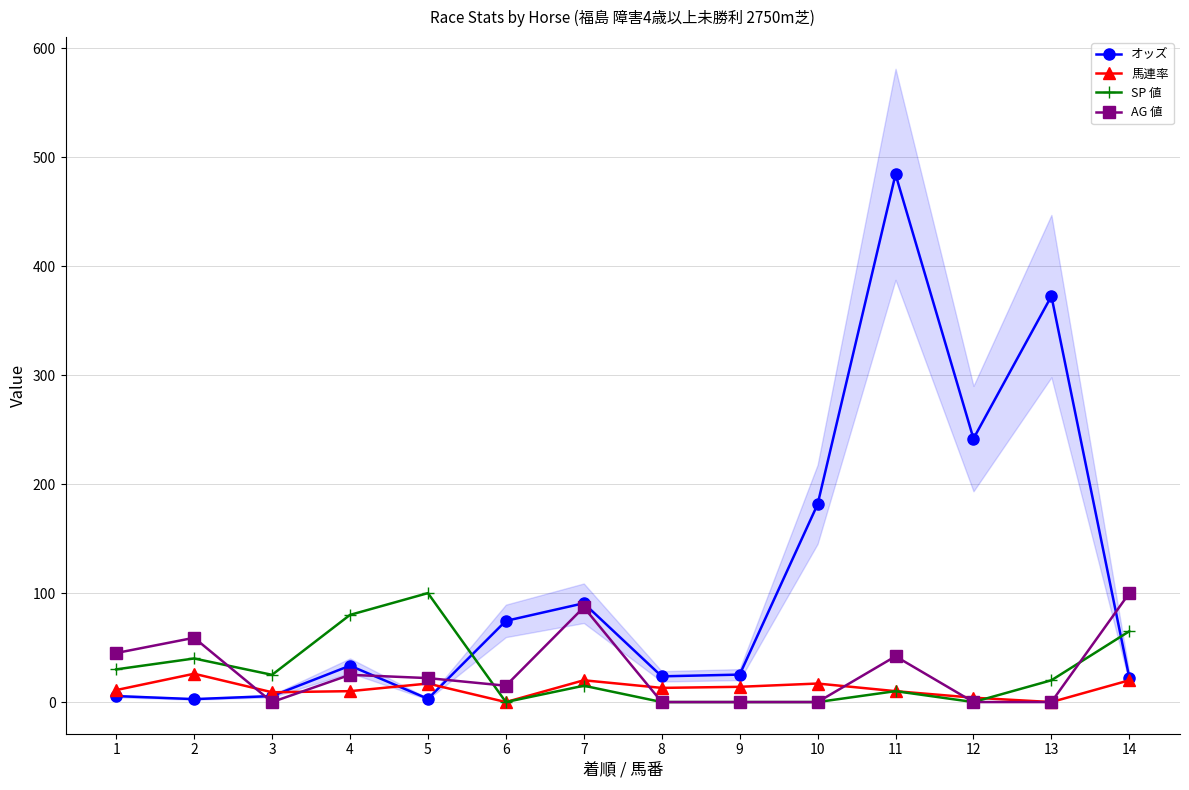

Where is the first local minimum for SP 値?

3